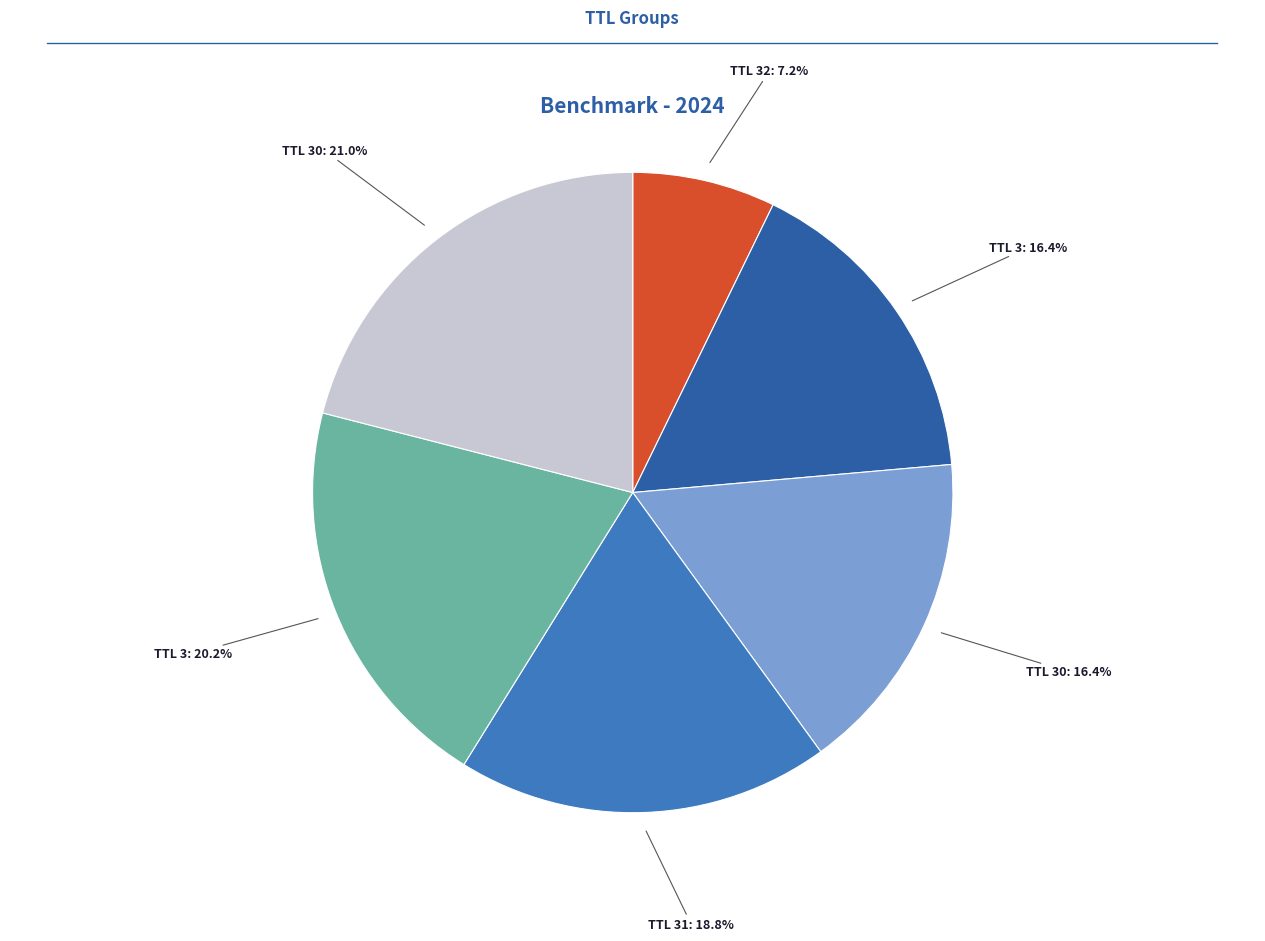

Is there a majority slice in this chart?

No